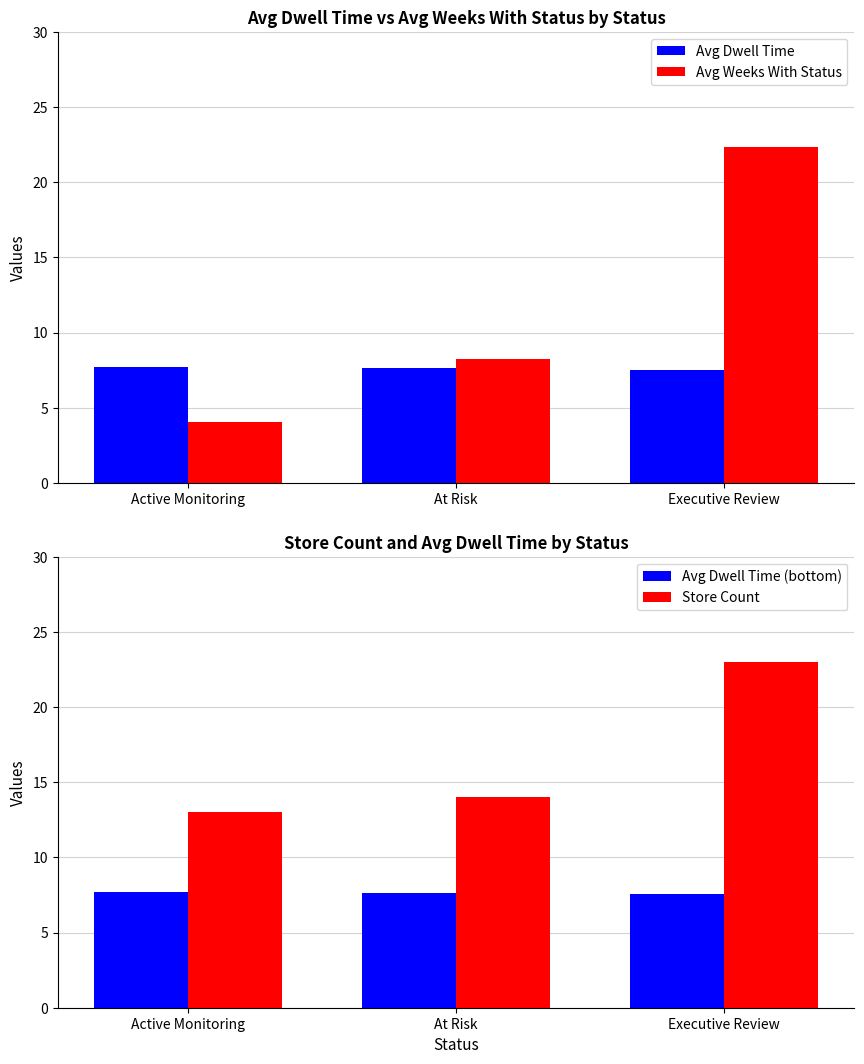

What position from the left is Executive Review?

3